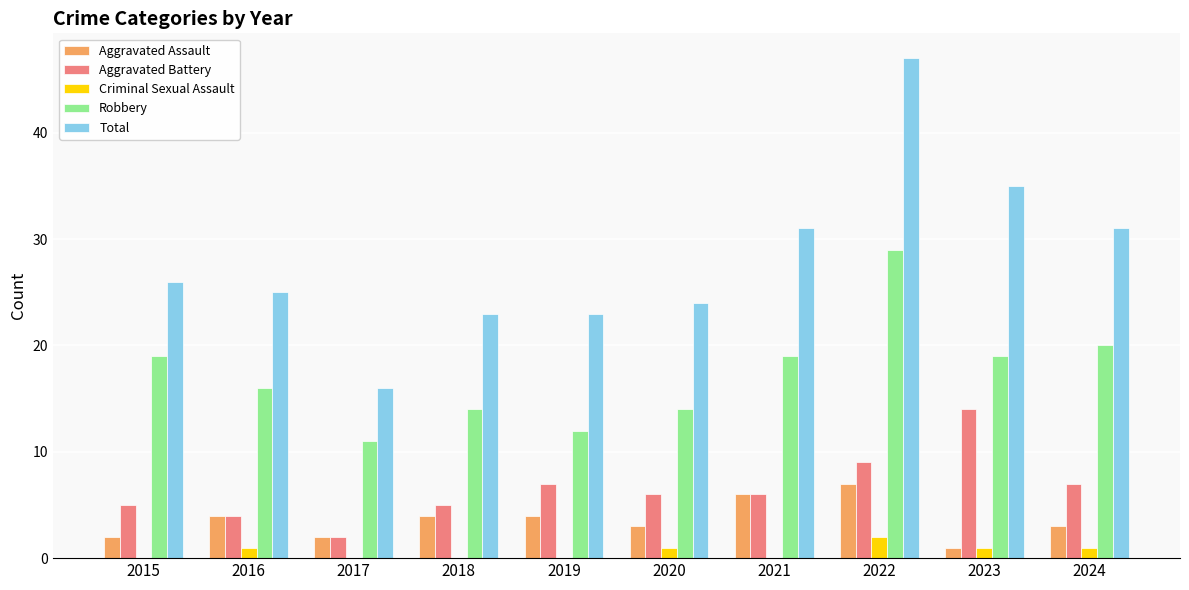

The Total series shows 23 at 2019. True or false?

True